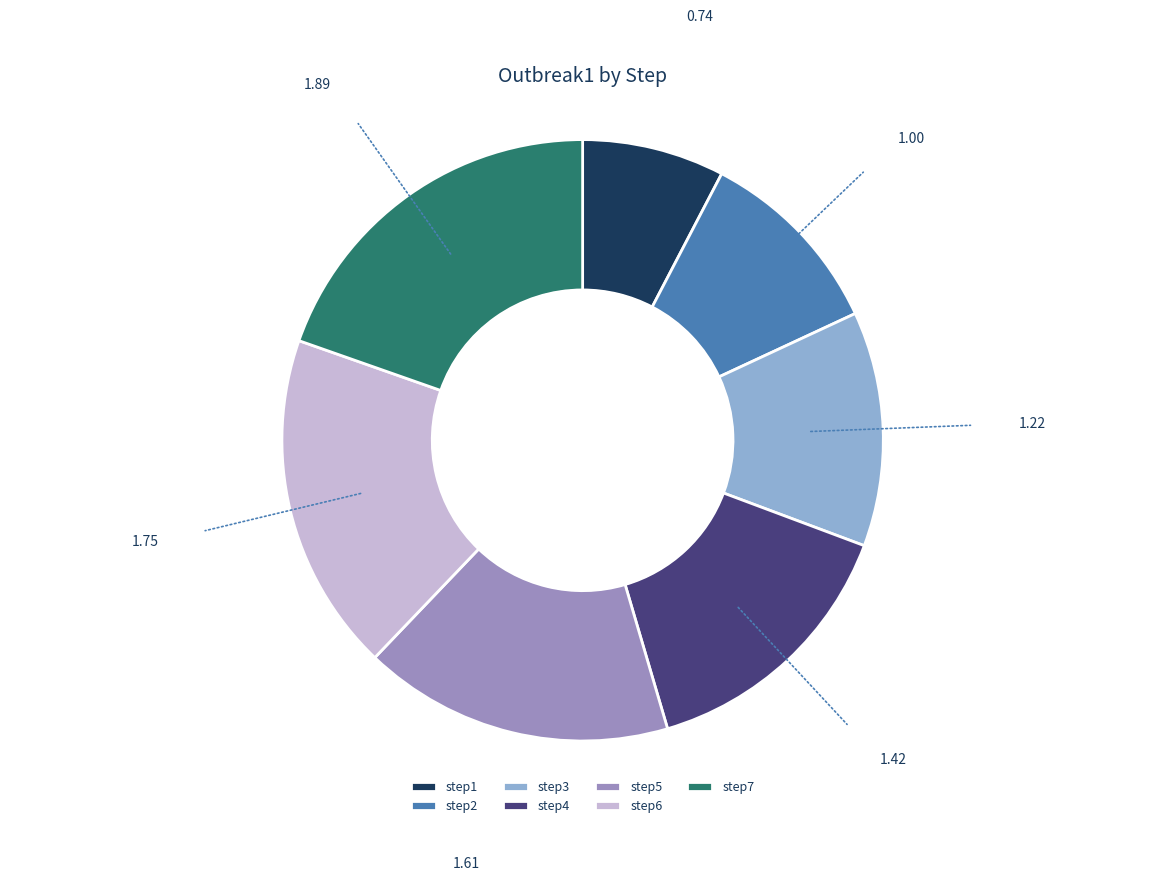

Does any single category account for the majority?

No